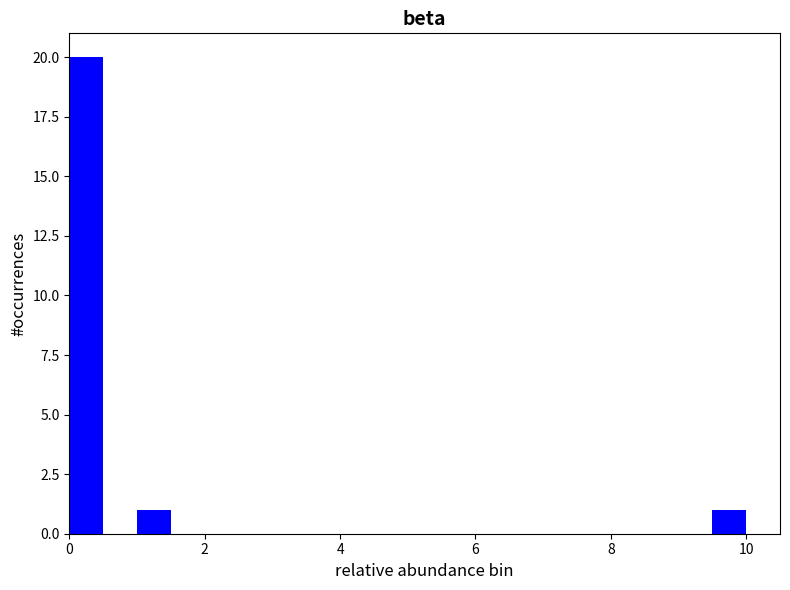

Read against the x-axis, roughly where is the centre of the tallest bar?

0.2